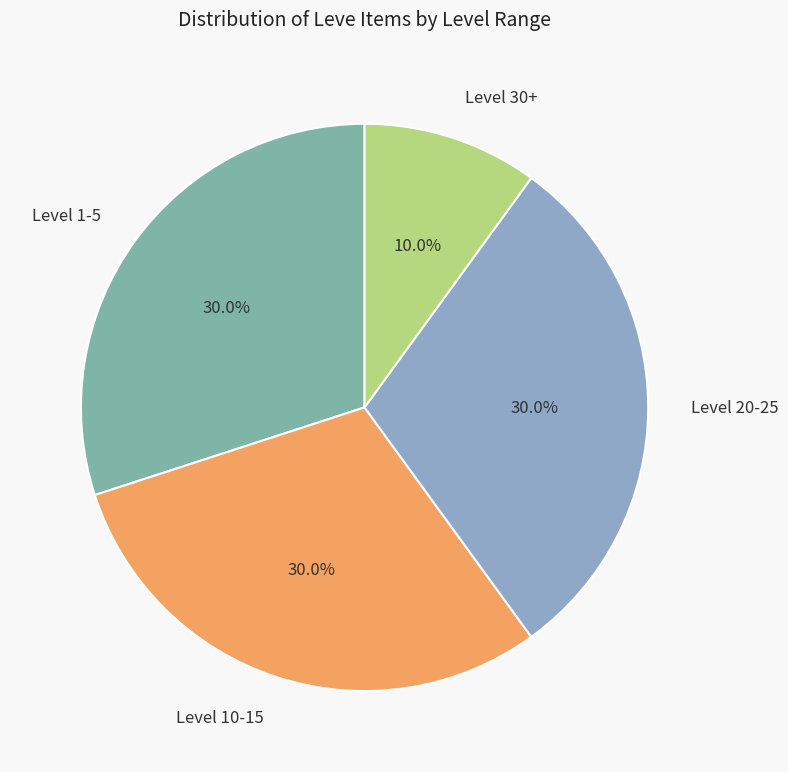

To the nearest percent, what is the average slice percentage?

25%